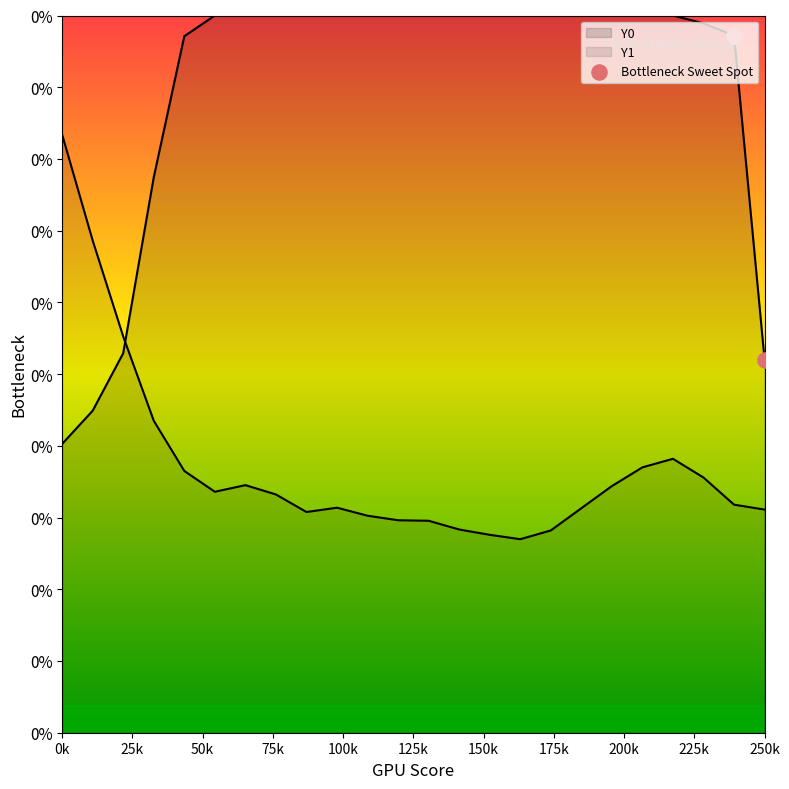

Approximately how many times larger is the value at 25k compared to 0k?

0.5